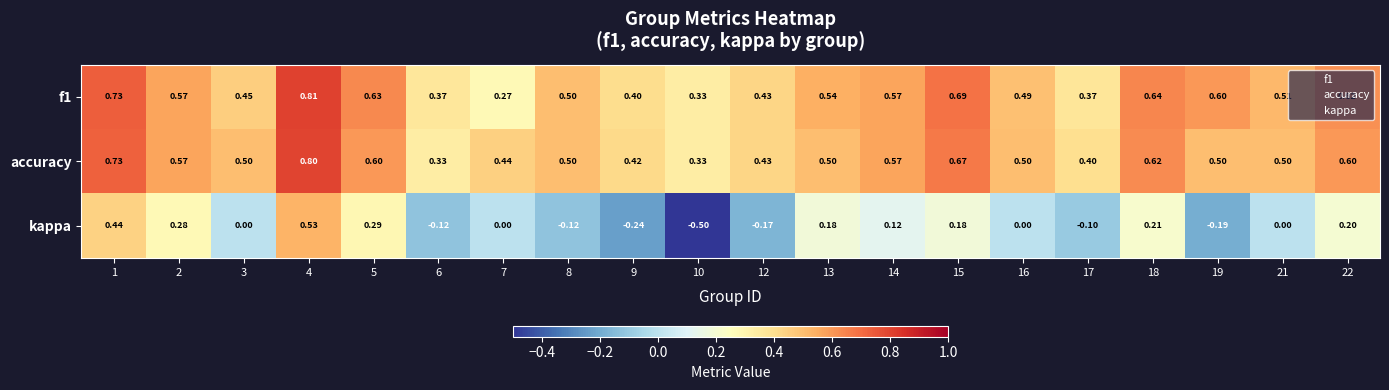

Between 4 and 10, which series saw the biggest shift?

kappa